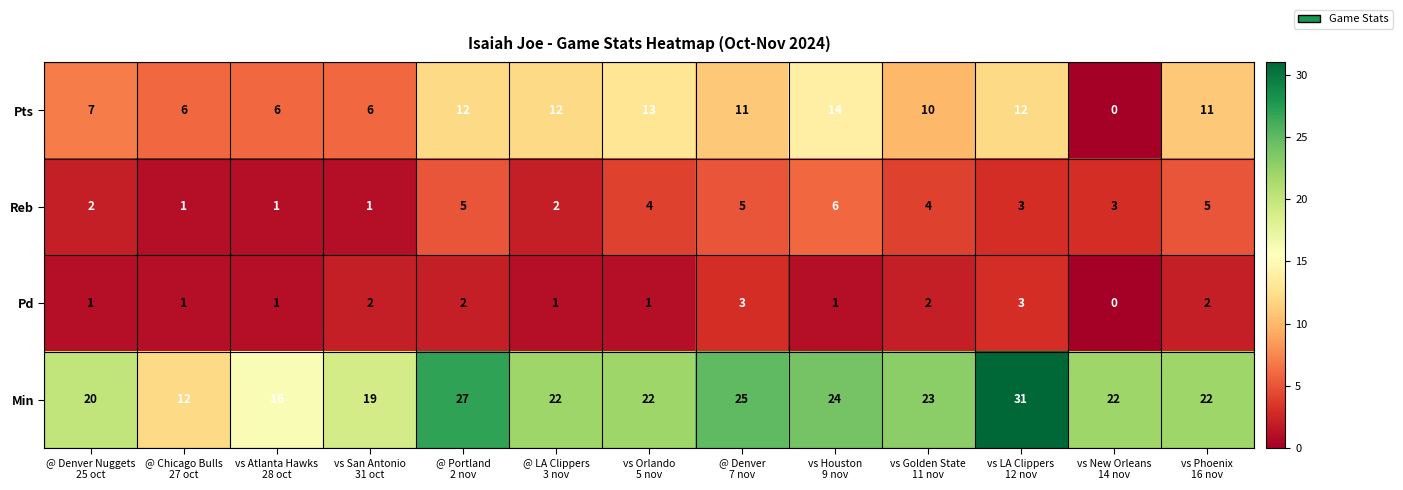

Which series has the widest spread of values?

Min